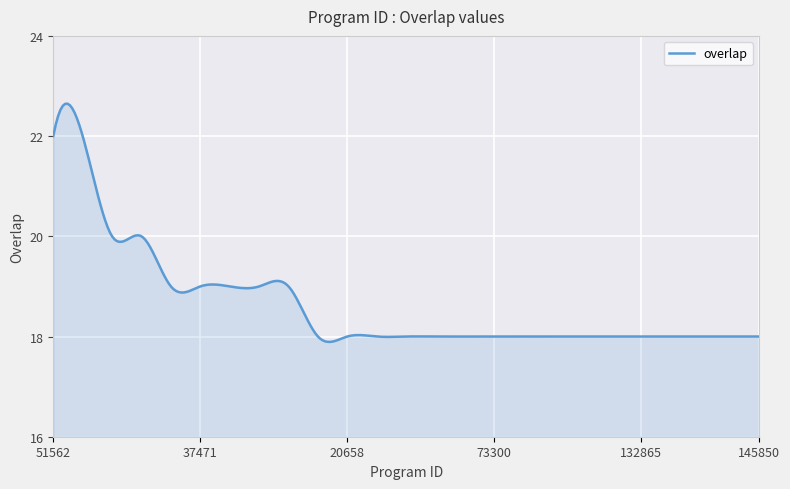

How many lines are shown in the chart?

1